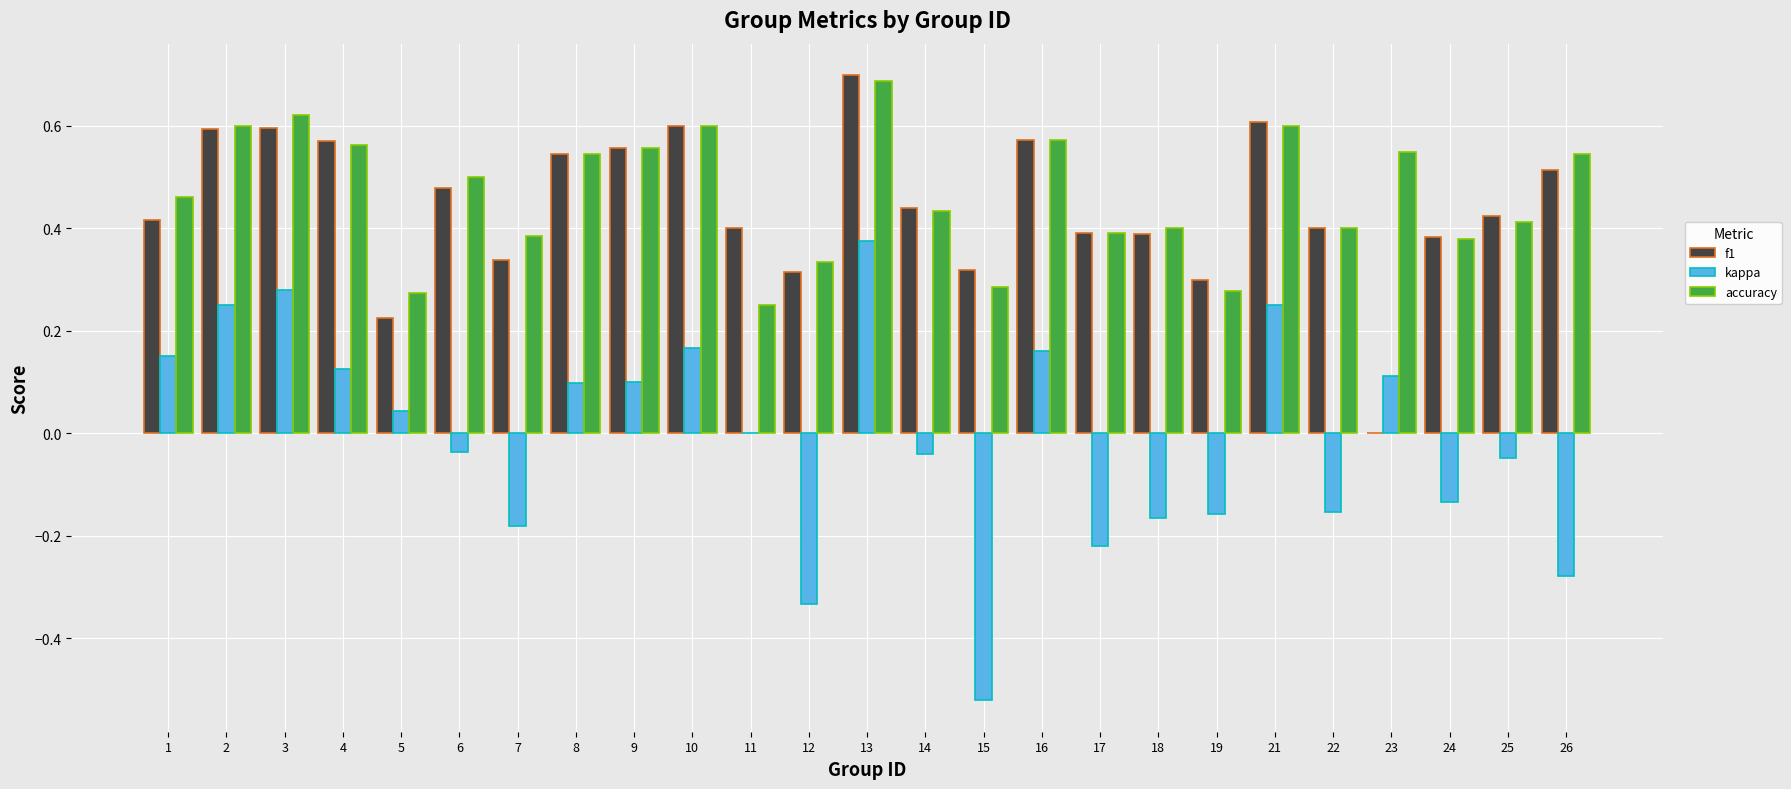

How many groups of bars are there?

25